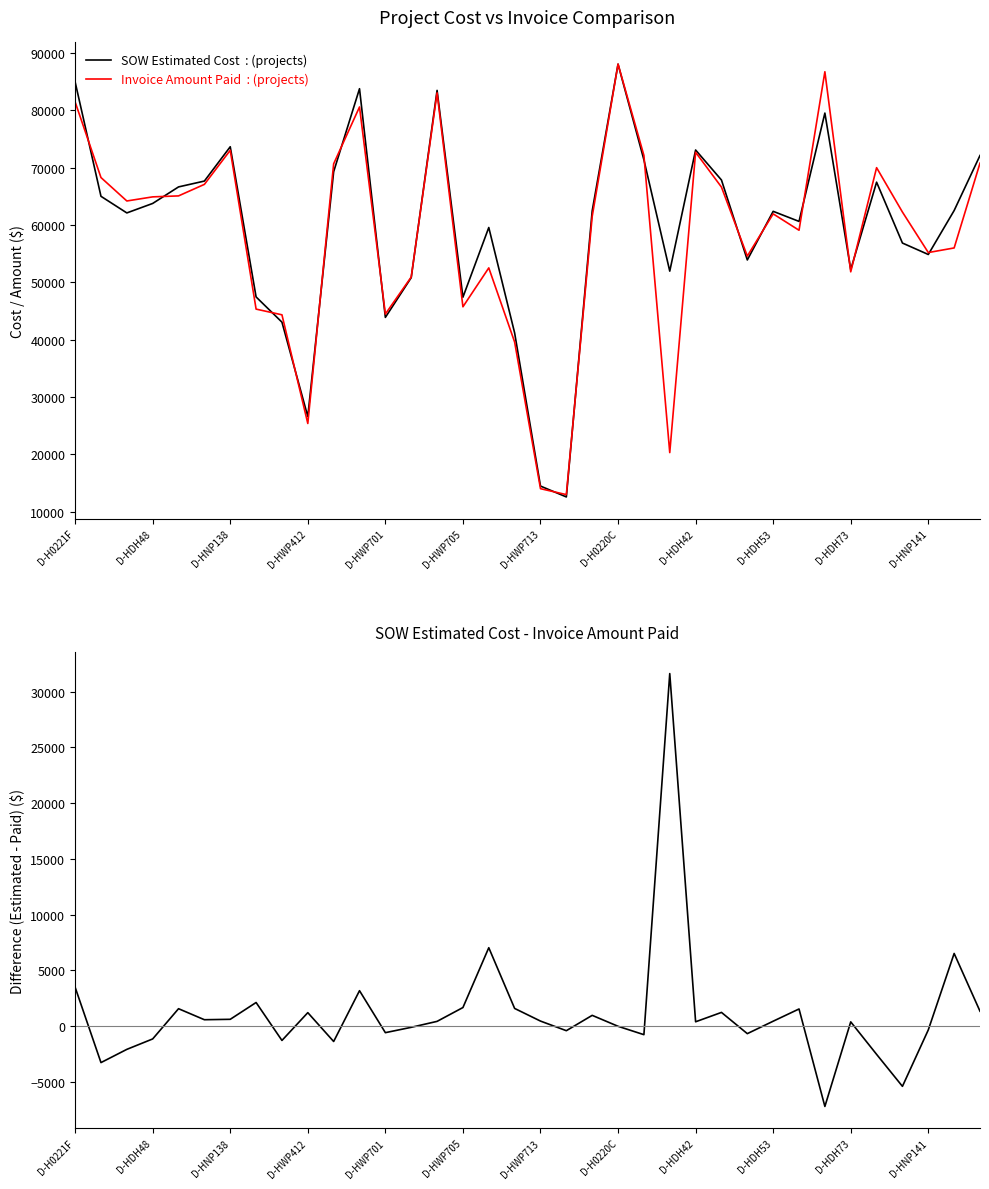

True or false: SOW Estimated Cost - Invoice Amount Paid and SOW Estimated Cost intersect in this chart.

False